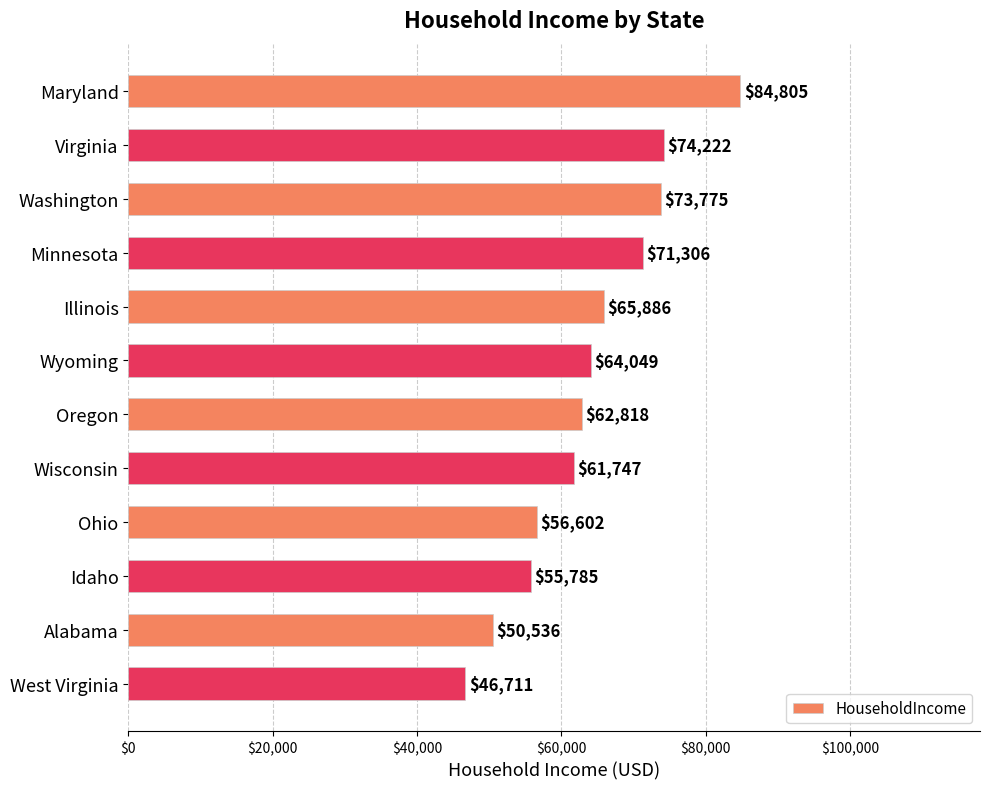

How many distinct data groups are displayed?

1